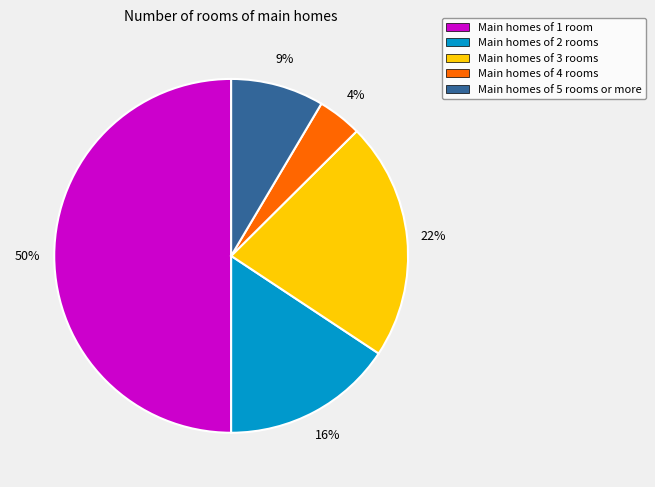

Does Main homes of 4 rooms account for over 50% of the chart?

No